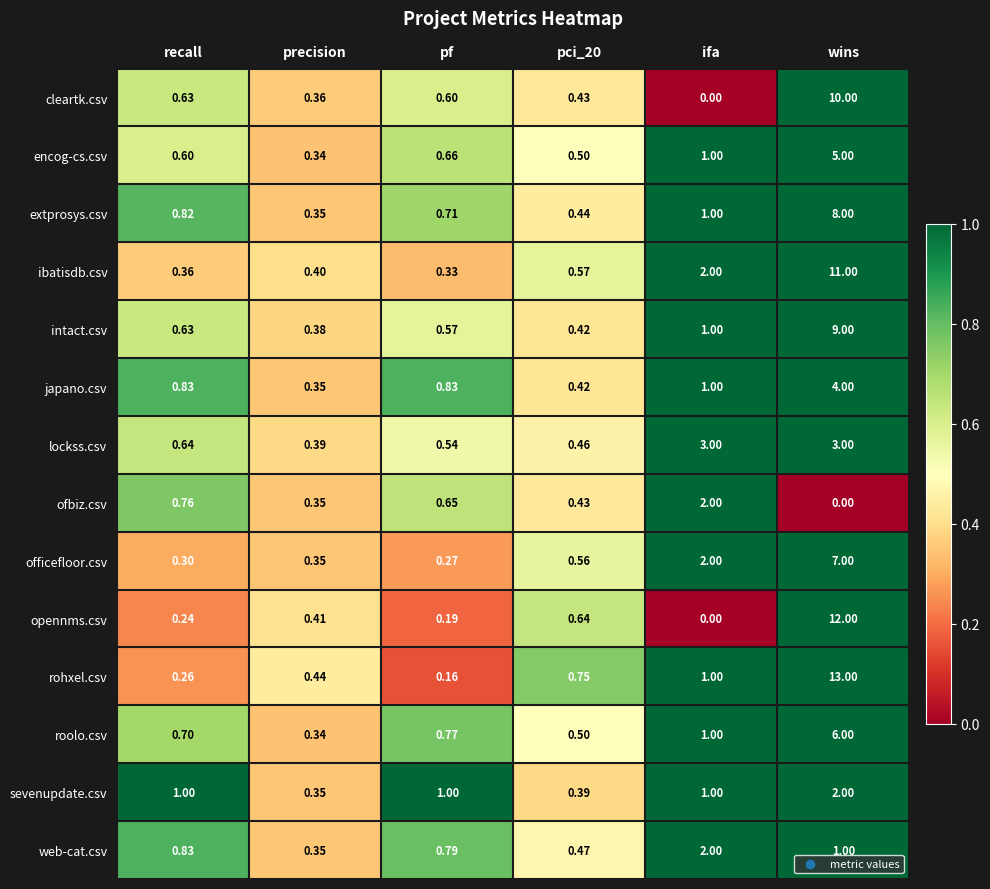

At which category is the sum across all series the highest?

wins